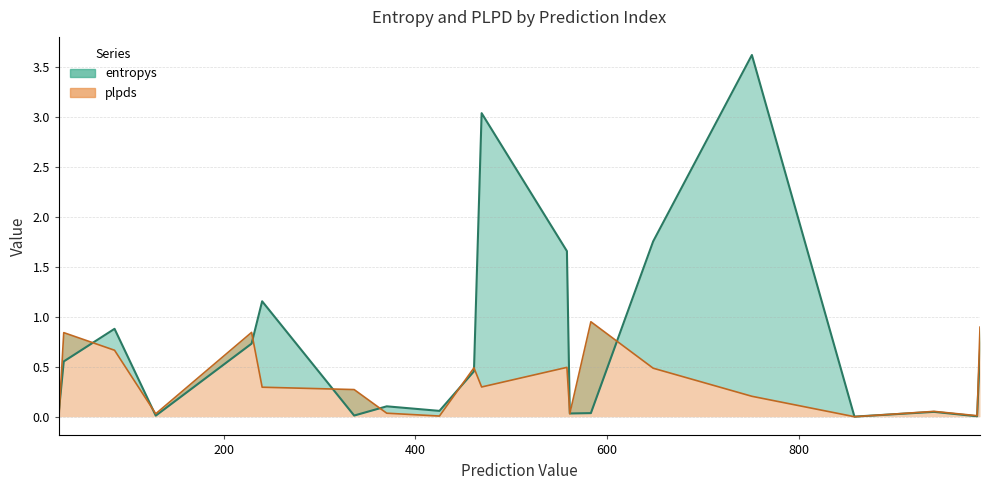

How many times do entropys and plpds cross each other?

11